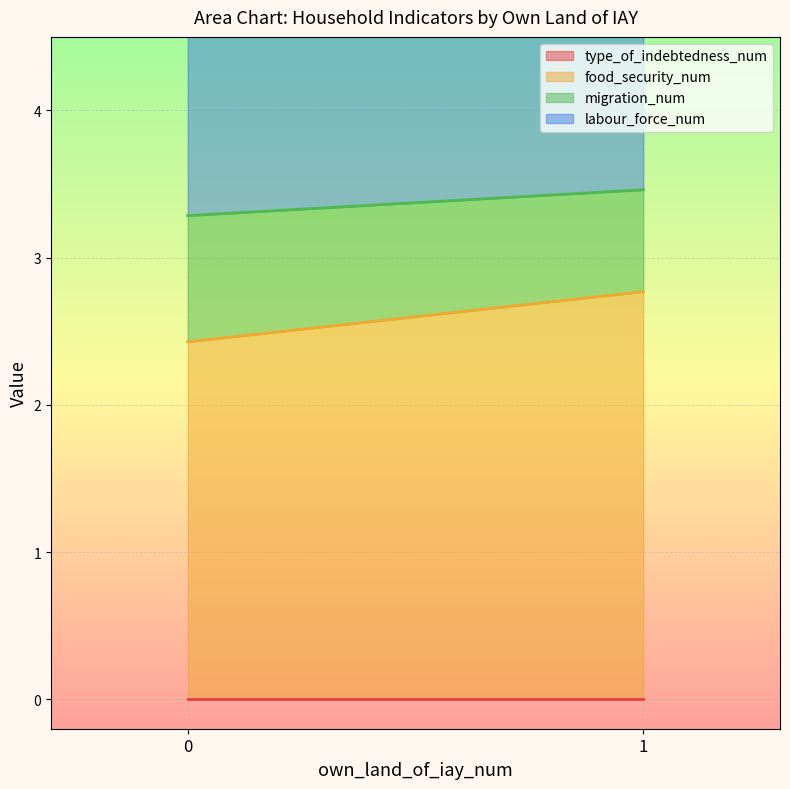

True or false: migration_num and food_security_num cross at least once.

False